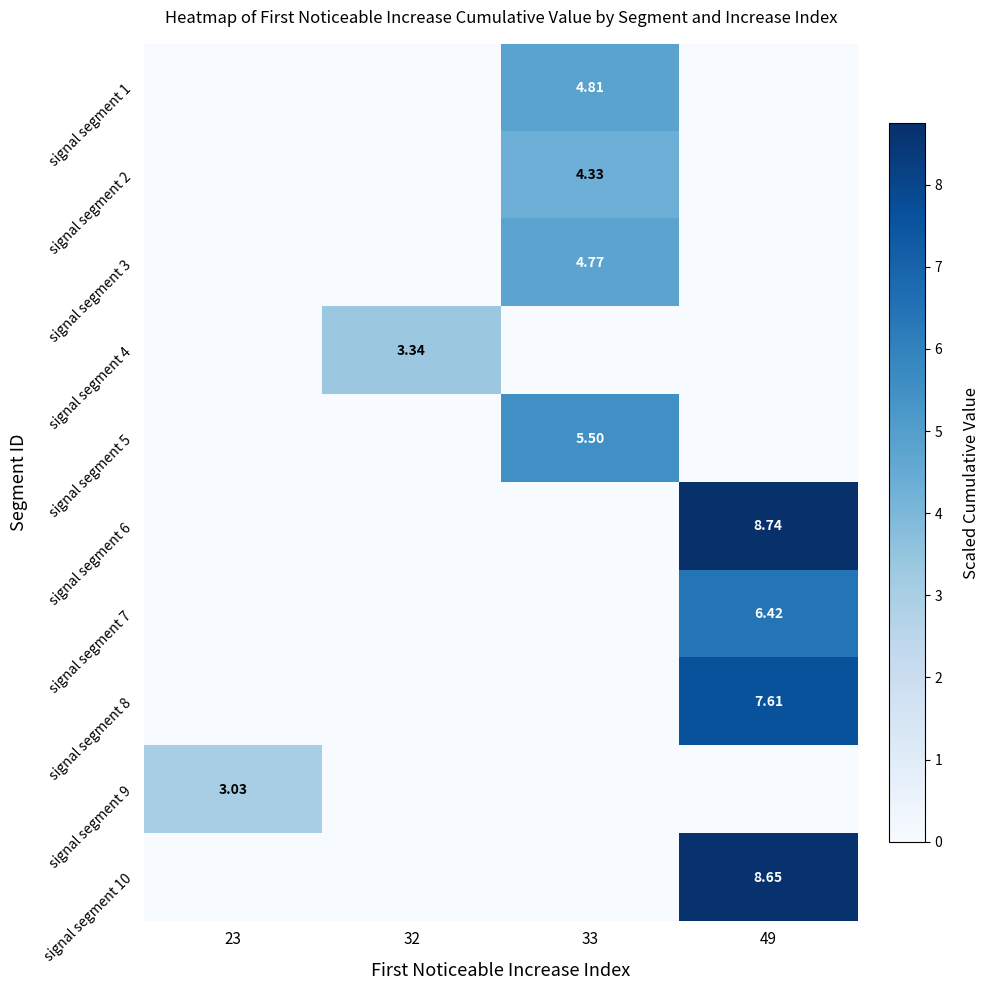

Which series has the largest total across all categories?

signal segment 6